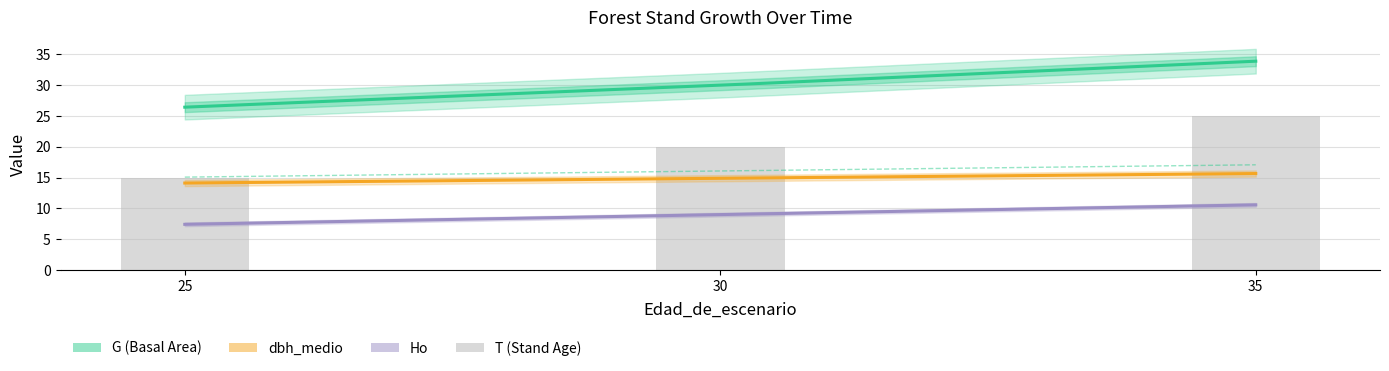

Which has a higher value, 25 or 30?

30